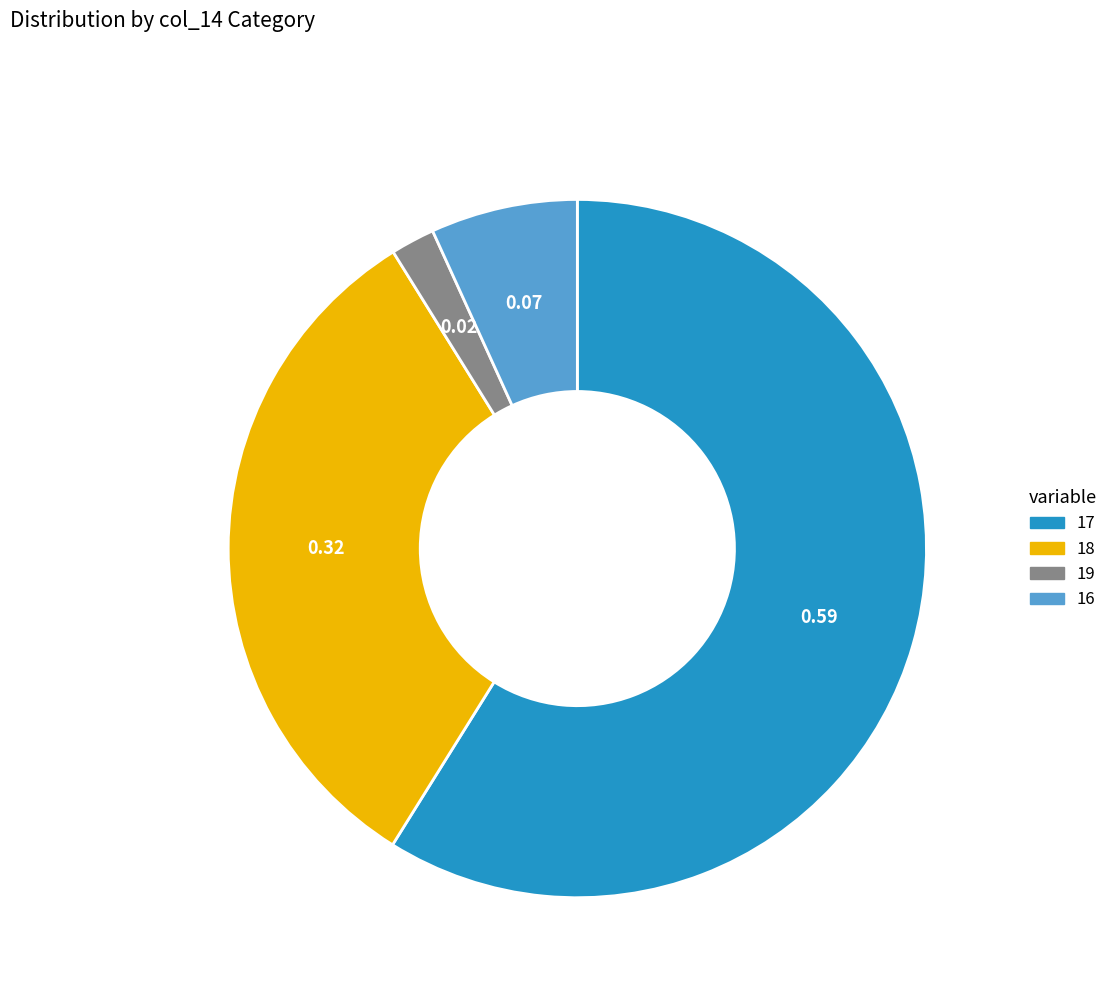

Which has a higher value, 16 or 19?

16